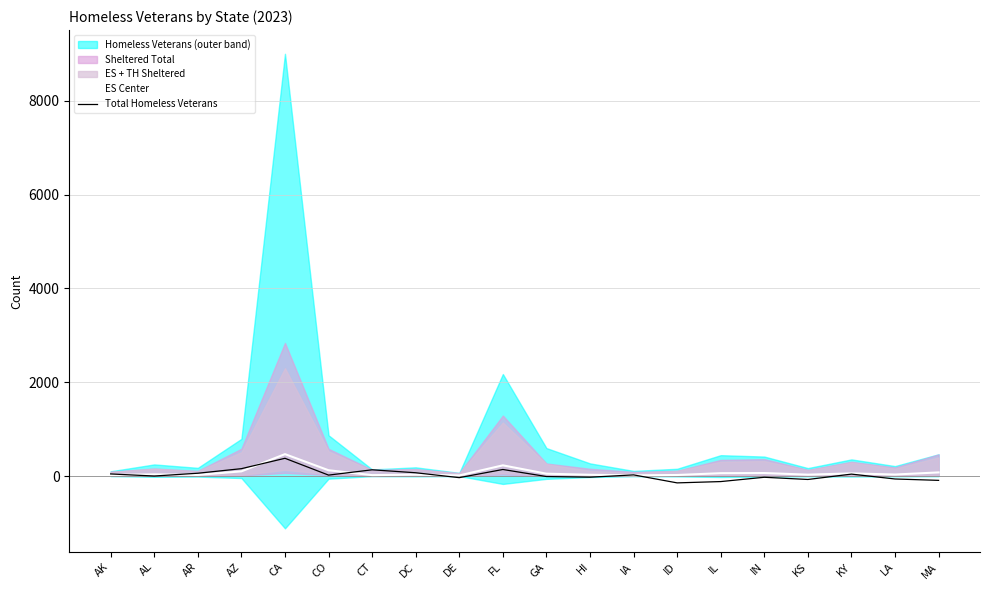

What is the difference between the maximum and minimum values in the ES Center series?

454.4